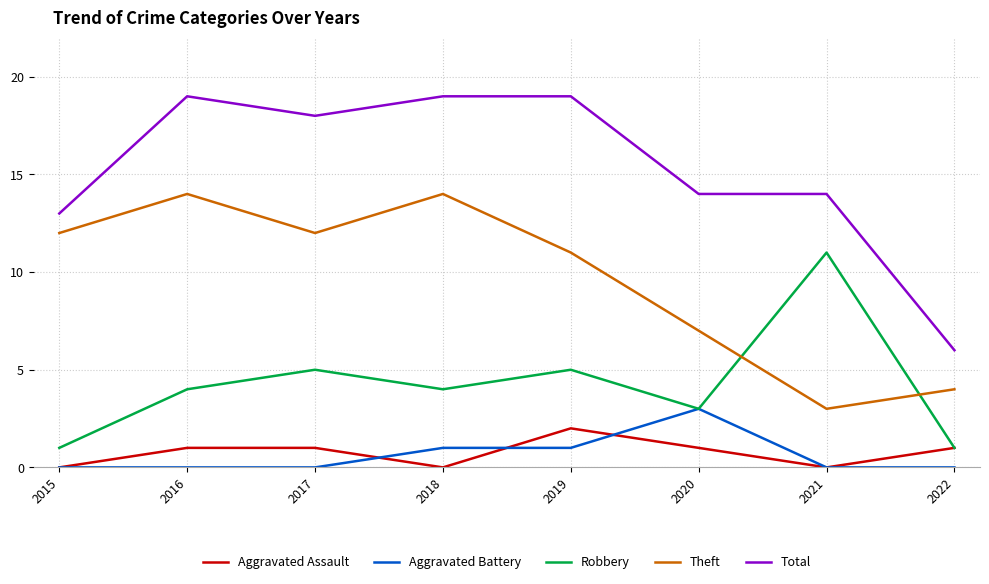

What is the sum of the Robbery values at 2015 and 2017?

6